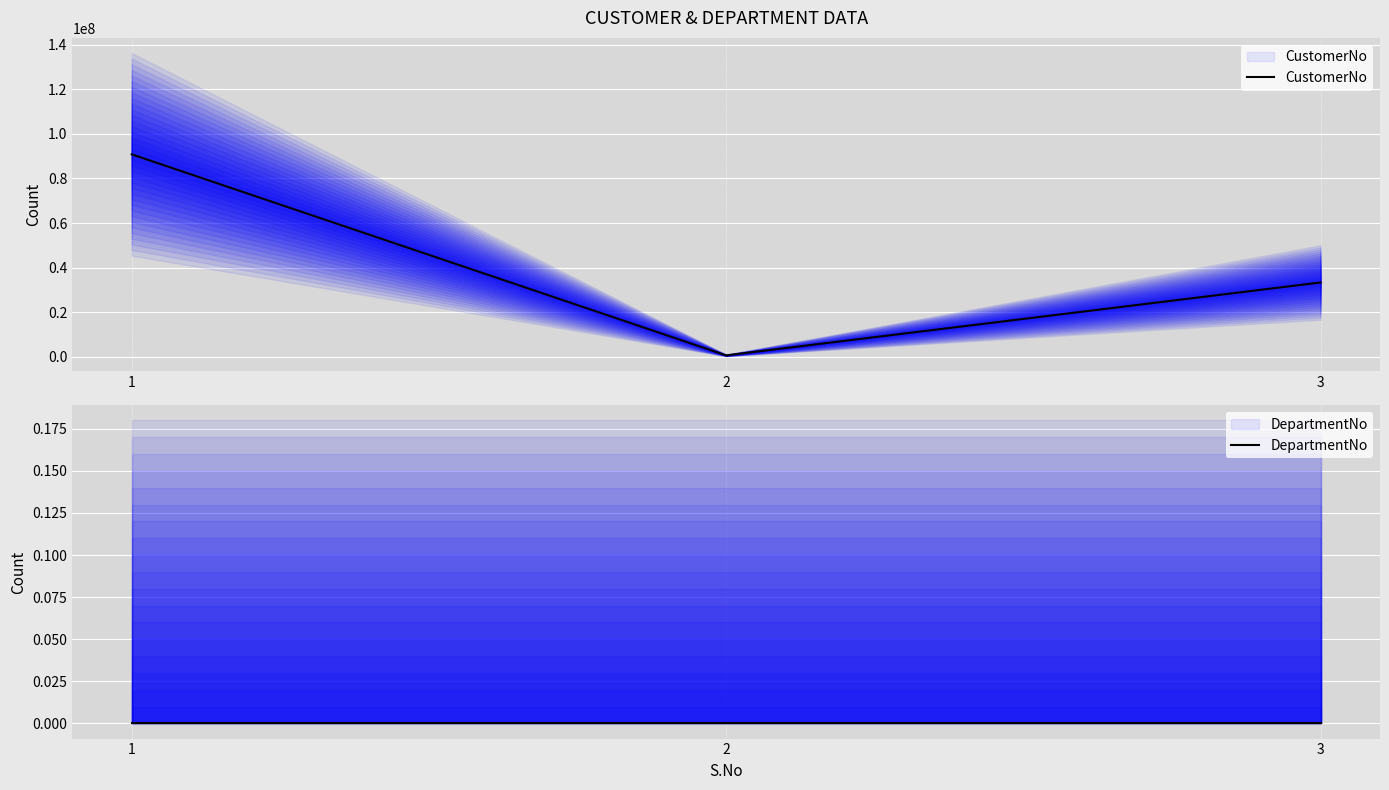

Reading left to right, list all the values displayed in this chart.

CustomerNo: 90781188	702738	33356783
DepartmentNo: 0	0	0